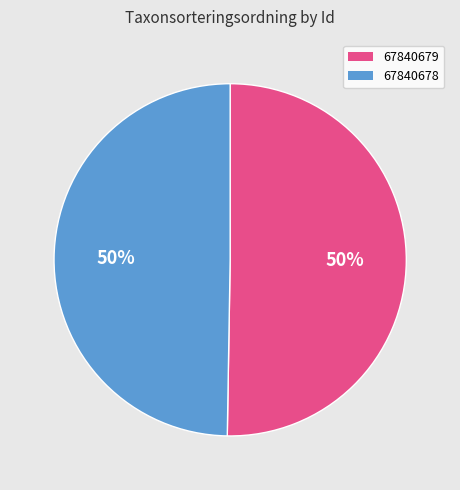

Count the number of slices in the pie.

2